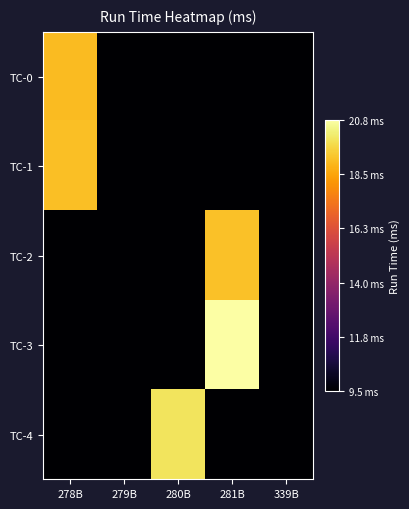

Rank the series at 279B from lowest to highest value.

TC-0, TC-1, TC-2, TC-3, TC-4